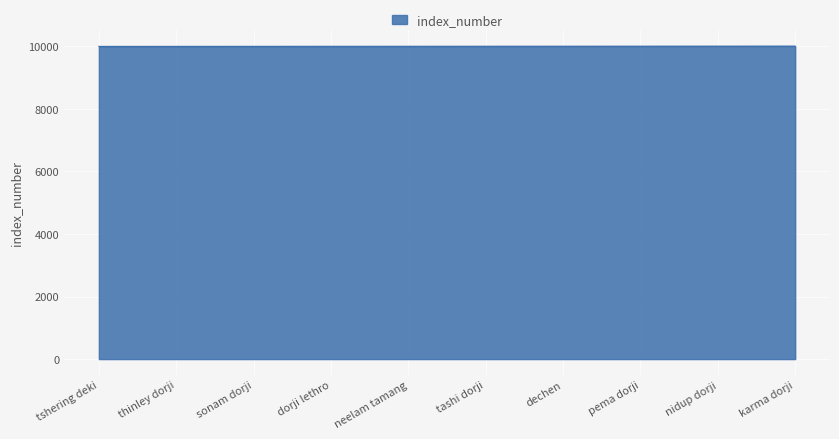

The chart shows a value of 10008 at pema dorji. True or false?

True